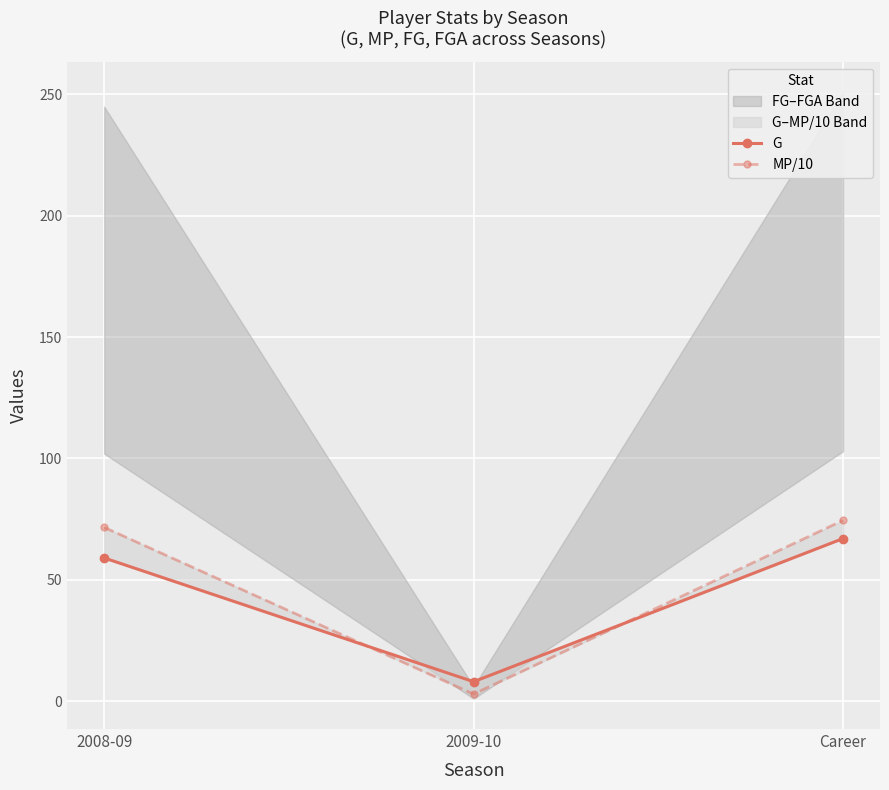

What is the highest value of the MP/10 series?

74.5